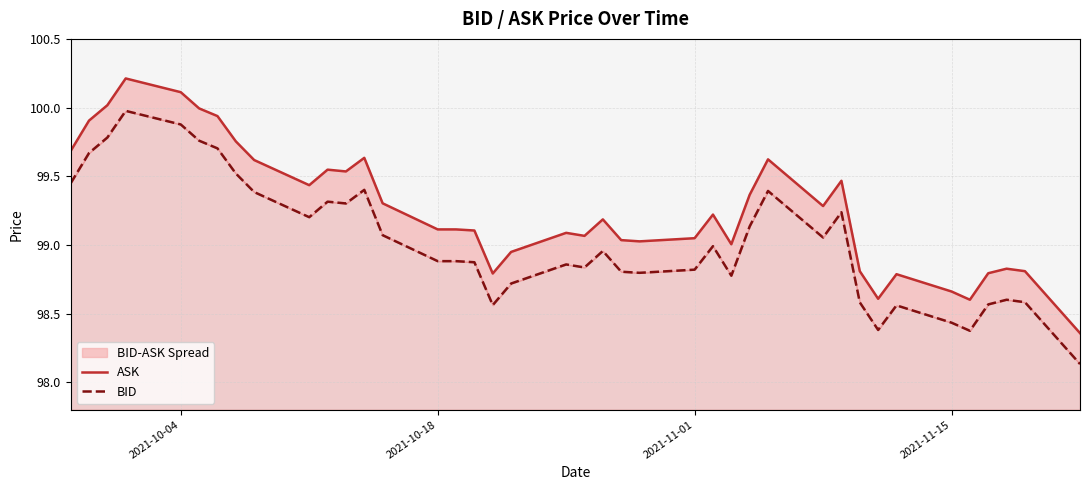

True or false: BID and ASK intersect in this chart.

False